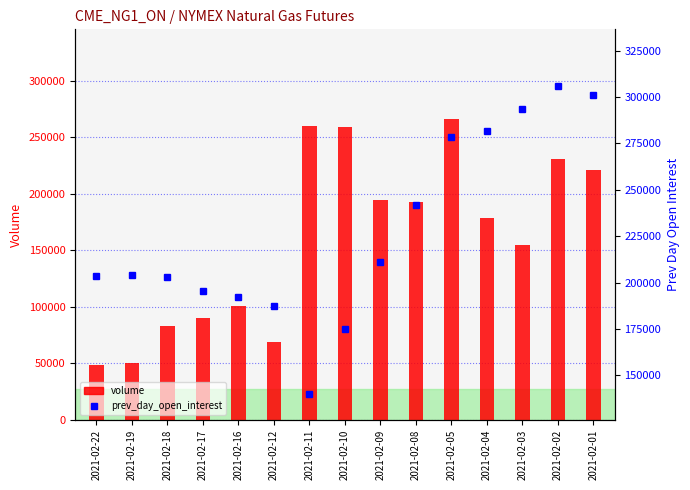

What value does the volume series have at 2021-02-04?

178519